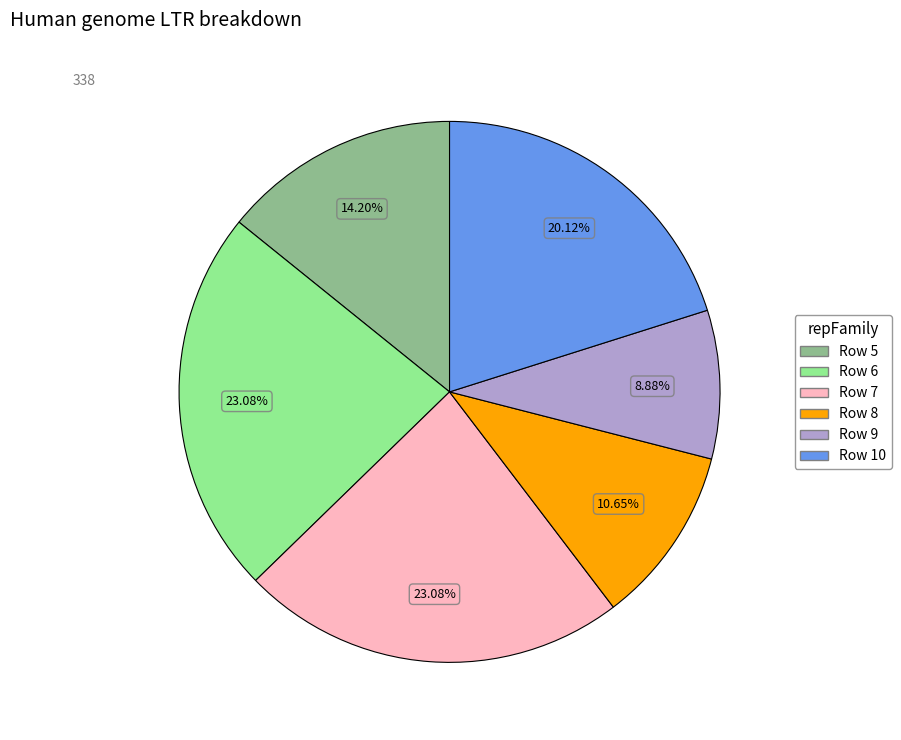

Does any single category account for the majority?

No